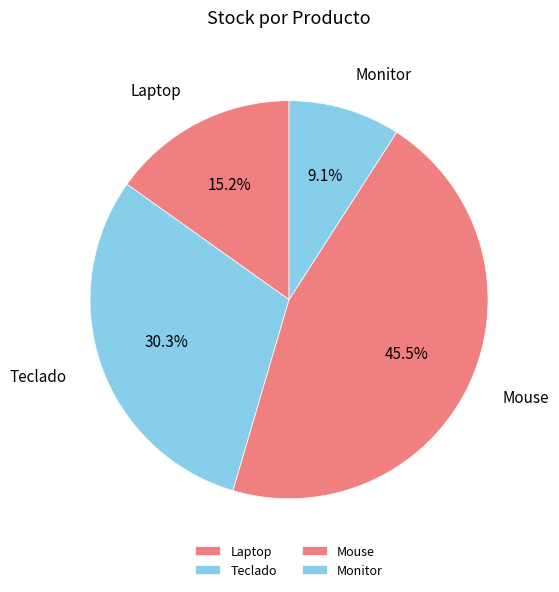

Rank the categories by value from lowest to highest.

Monitor, Laptop, Teclado, Mouse